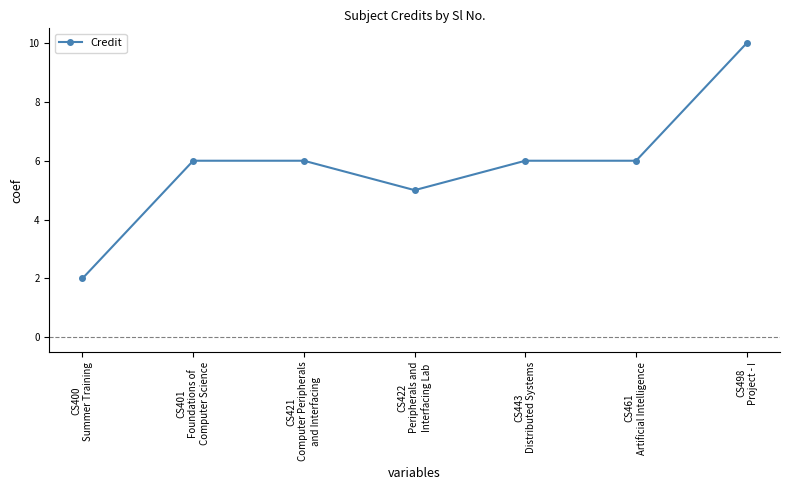

How many lines are shown in the chart?

1